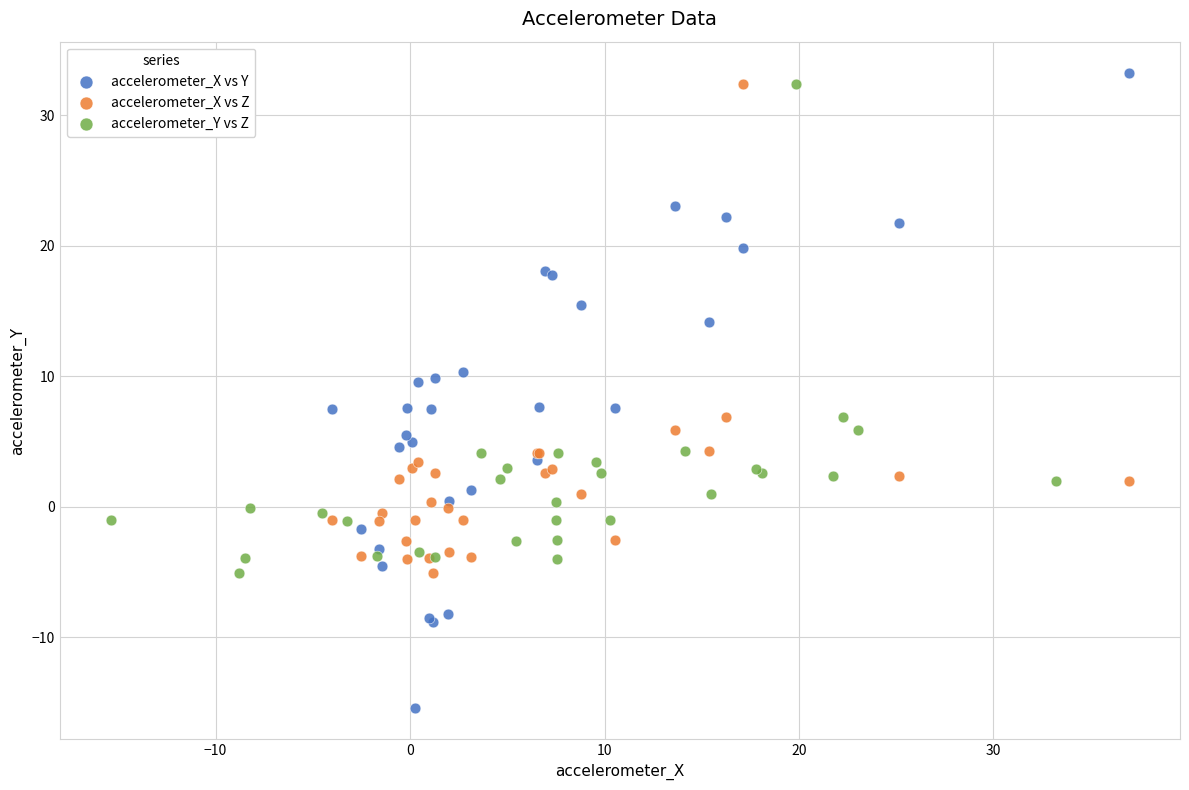

Which series contains the lowest Y value?

accelerometer_X vs Y